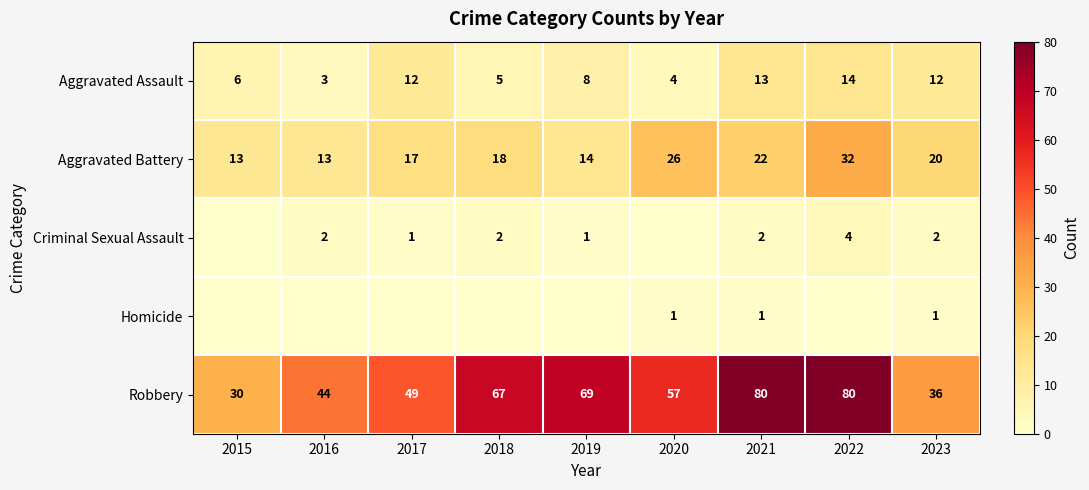

What is the difference between the second highest and second lowest values in the Robbery series?

44